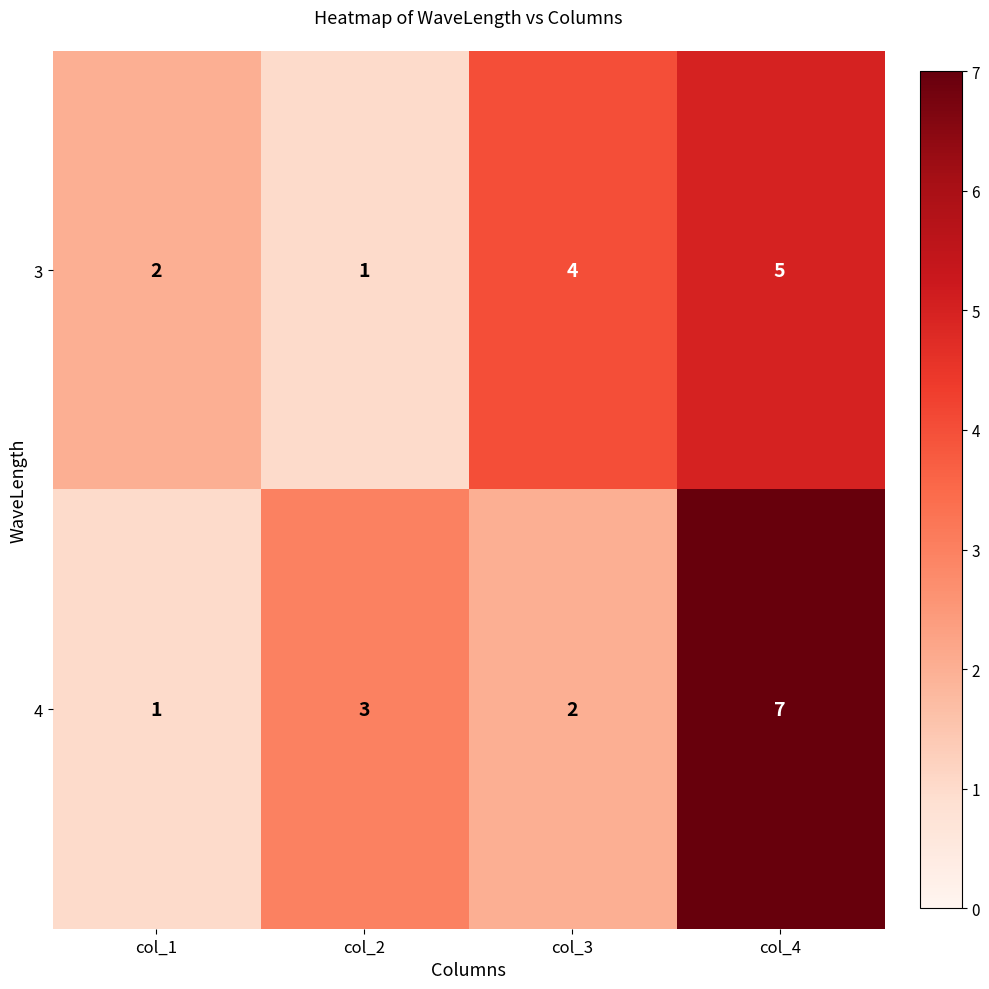

Which label corresponds to the largest value in the chart?

col_4